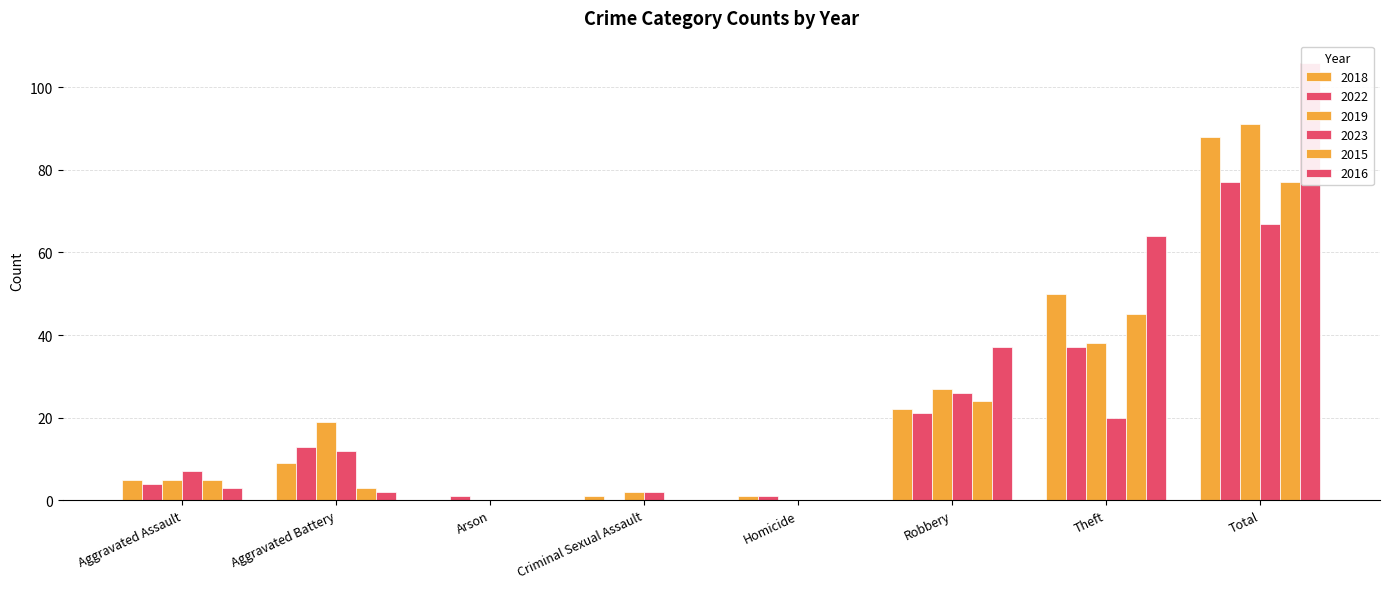

What is the label of the 7th bar from the left?

Theft